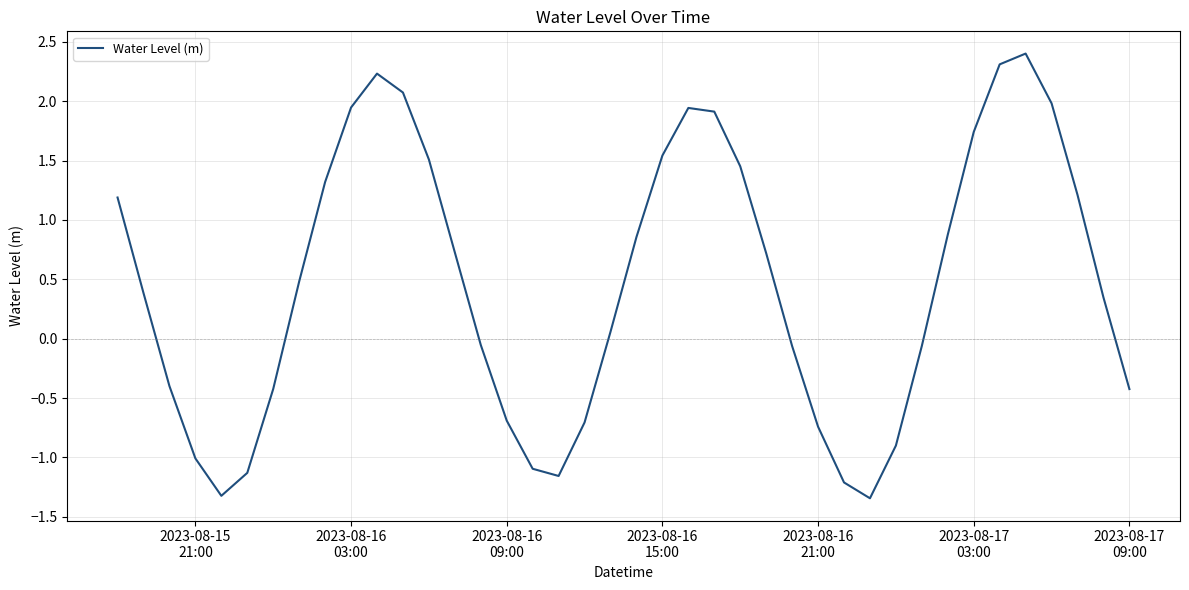

What is the maximum value shown in the chart?

2.4